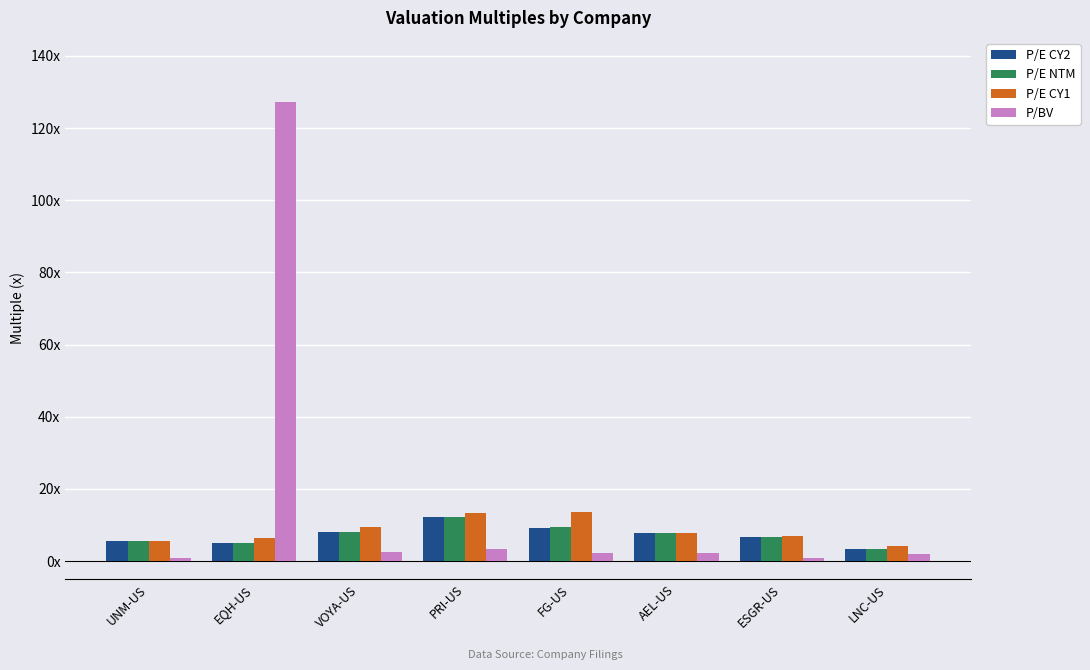

What is the sum of all P/E CY1 values?

67.6